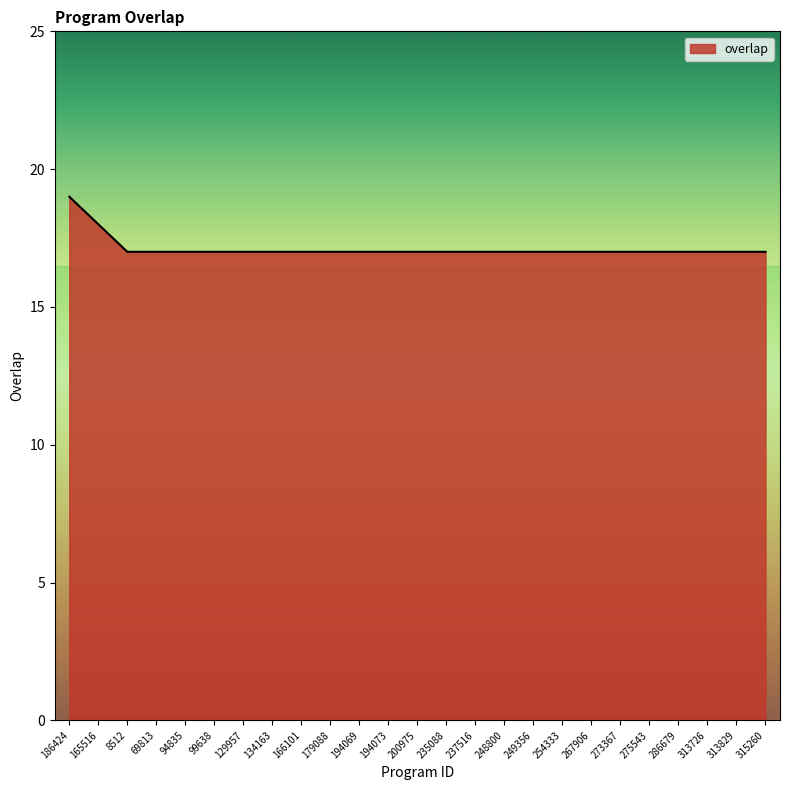

Reading right to left, what are all the values shown in this chart?

17	17	17	17	17	17	17	17	17	17	17	17	17	17	17	17	17	17	17	17	17	17	17	18	19